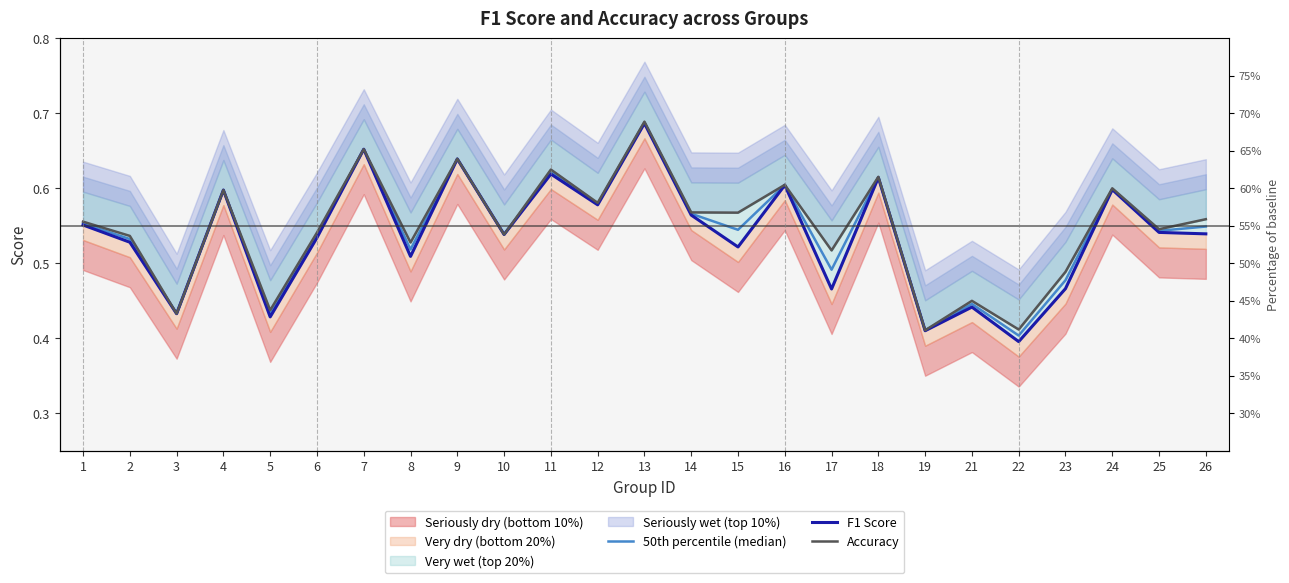

What is the difference between the maximum and minimum values in the F1 Score series?

0.3